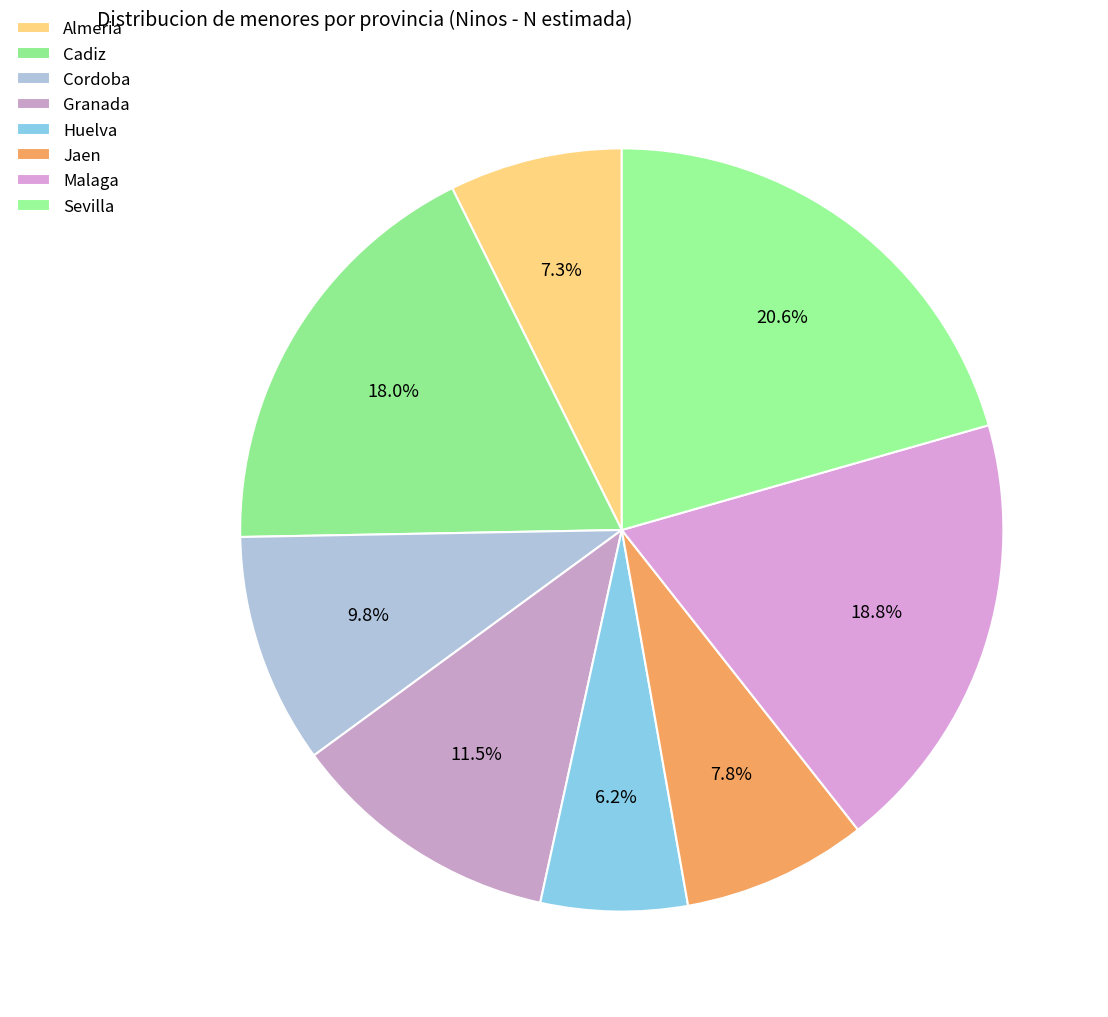

Is Sevilla the majority of the pie?

No